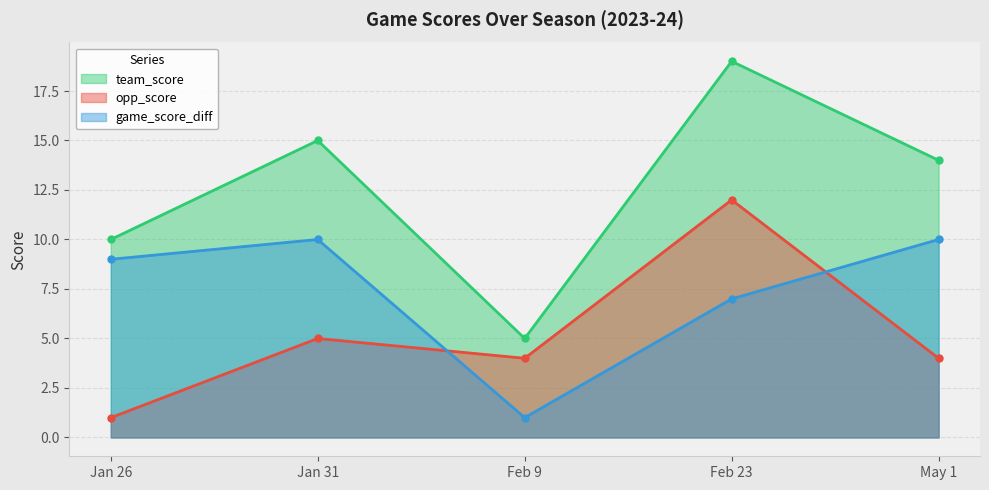

What is the minimum value for opp_score?

1